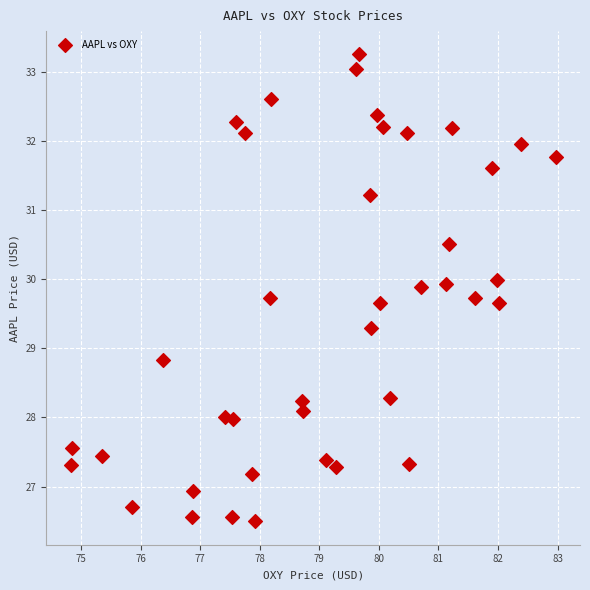

What is the range of Y values (max minus min)?

6.8